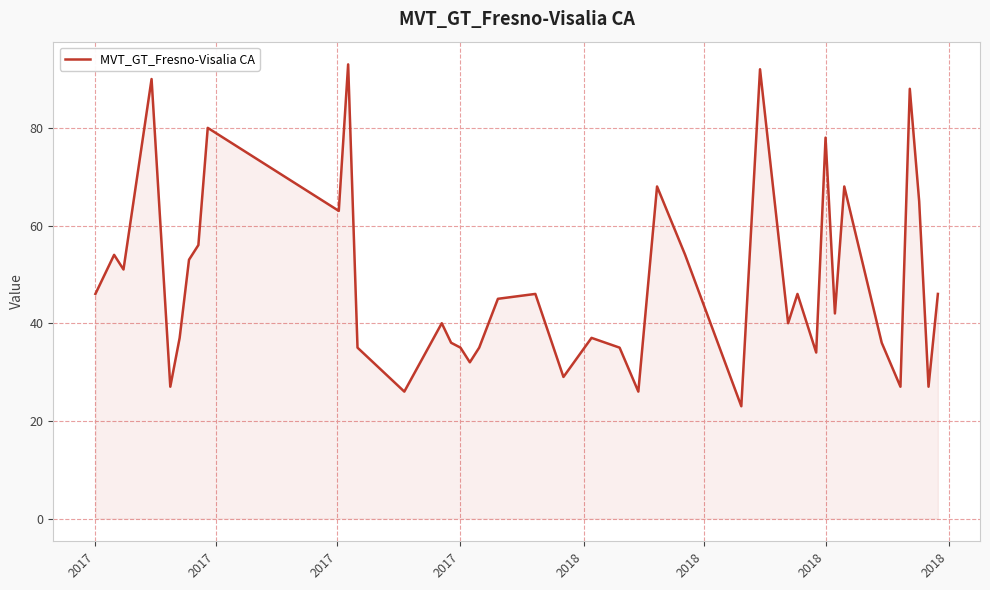

What is the minimum value shown in the chart?

23